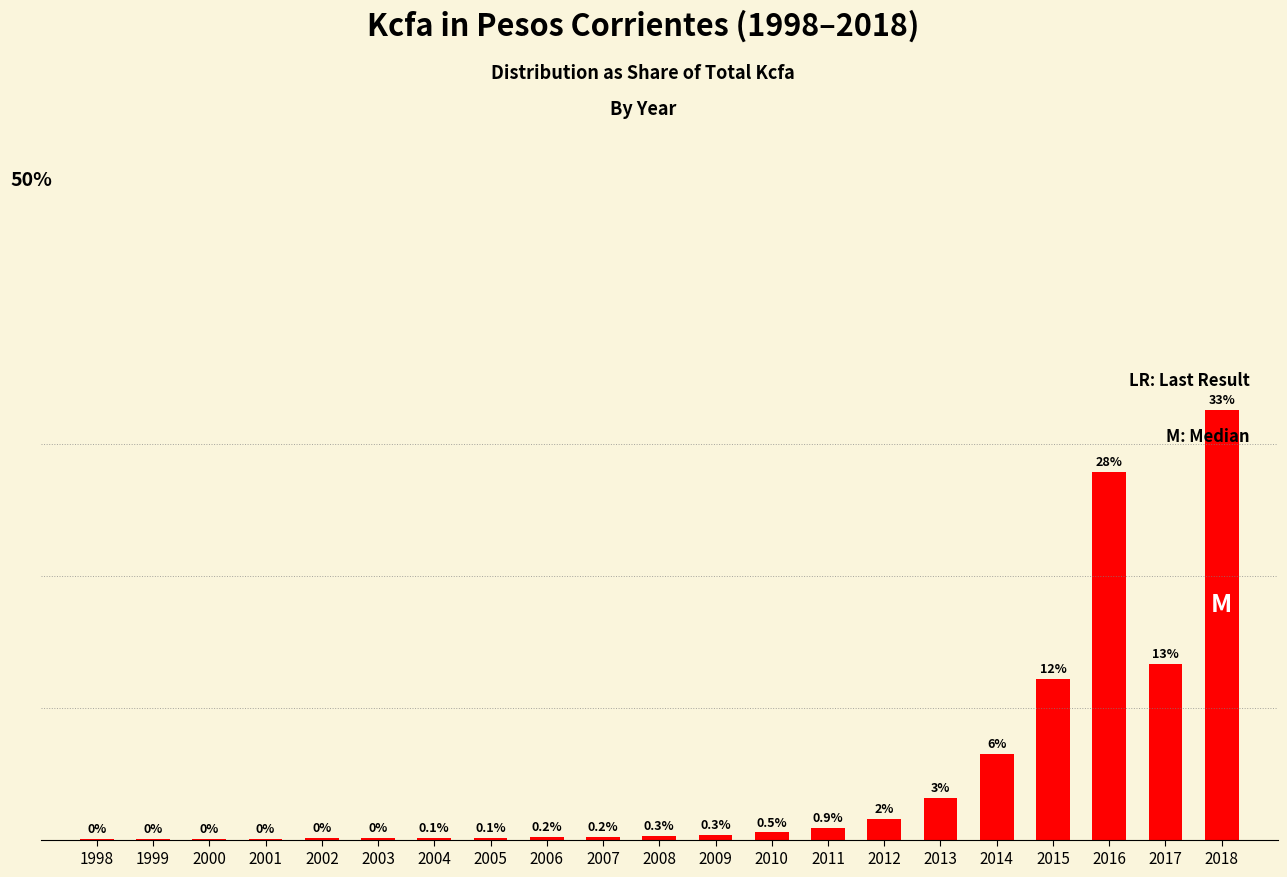

Rank the categories by value from highest to lowest.

2018, 2016, 2017, 2015, 2014, 2013, 2012, 2011, 2010, 2009, 2008, 2007, 2006, 2005, 2004, 2003, 2002, 2001, 2000, 1998, 1999